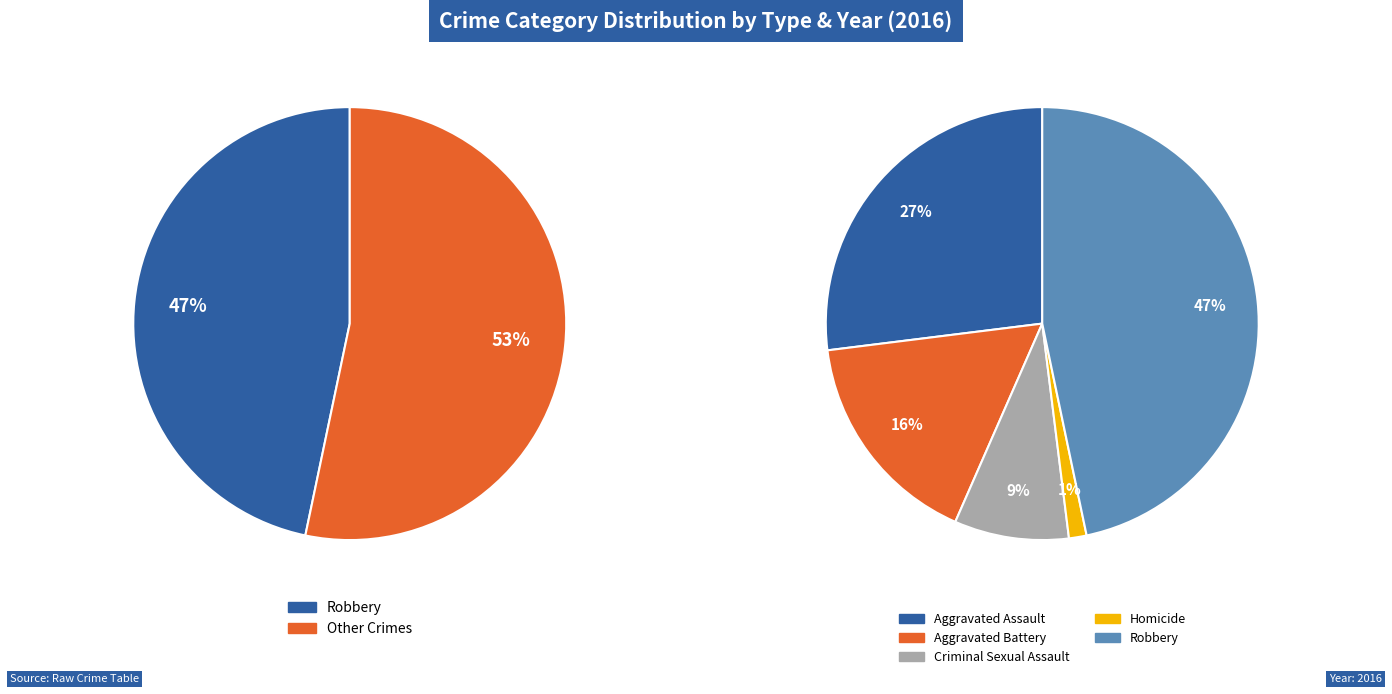

To the nearest percent, what percentage of the pie is Criminal Sexual Assault?

9%